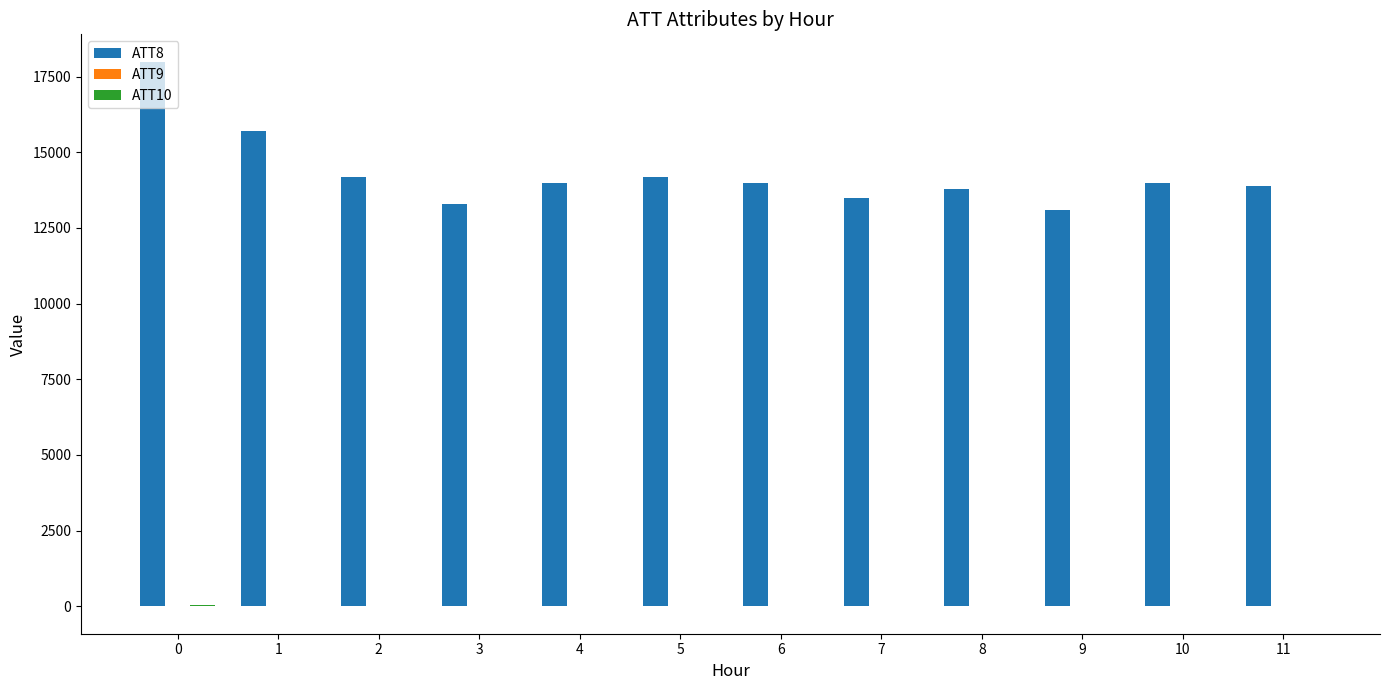

What is the maximum value shown in the chart?

18000.0